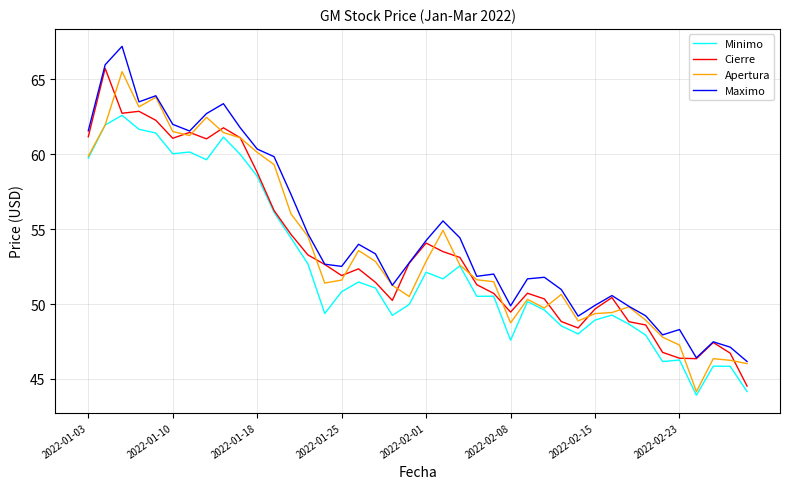

Which series has the largest total across all categories?

Maximo